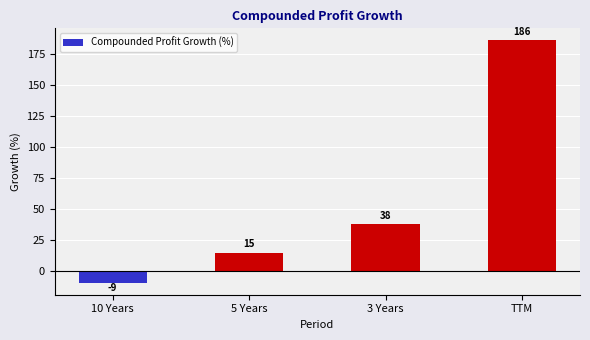

At which label is the value closest to 88?

3 Years